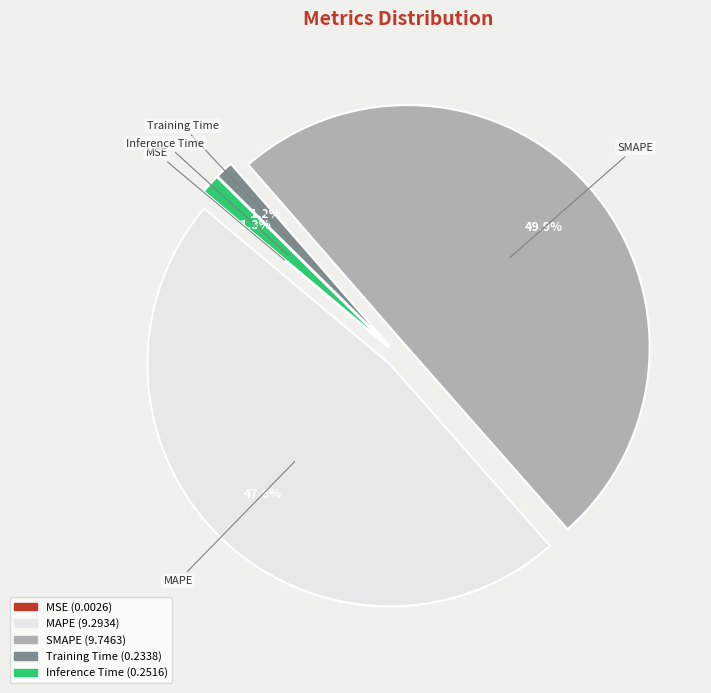

Which category has the biggest portion of the pie?

SMAPE